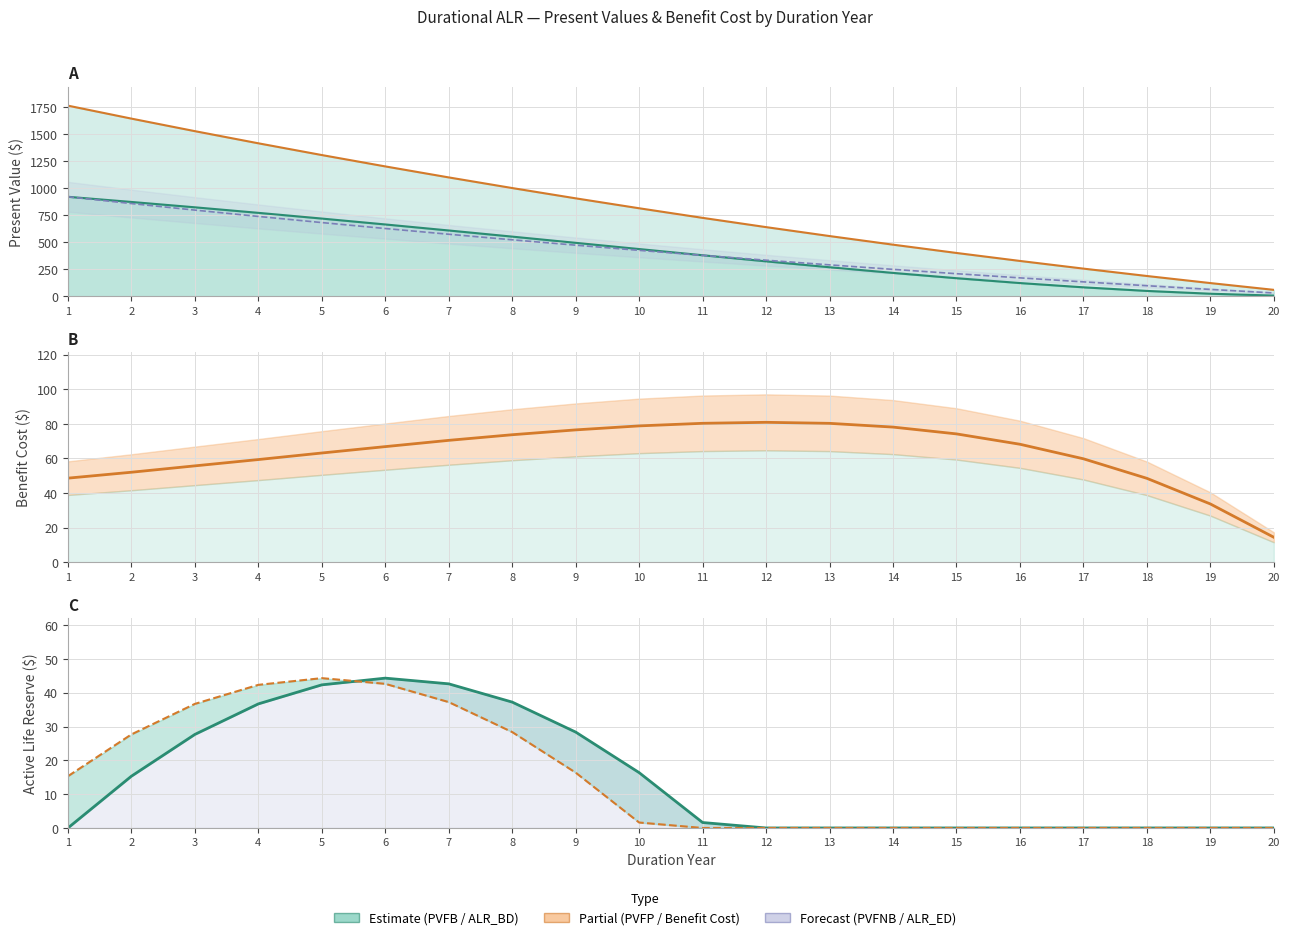

What is the lowest value of the PVFNB series?

31.4